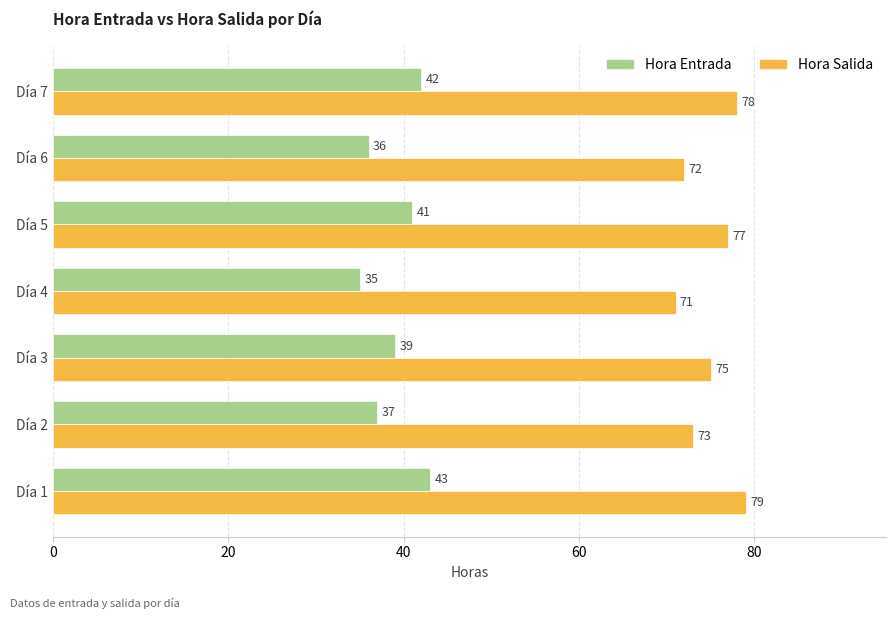

True or false: Hora Entrada has a value of 42 at Día 7.

True